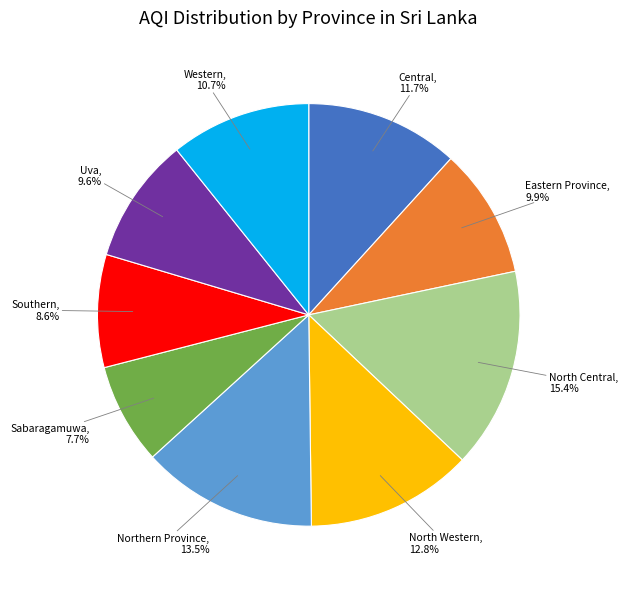

Does any single category account for the majority?

No